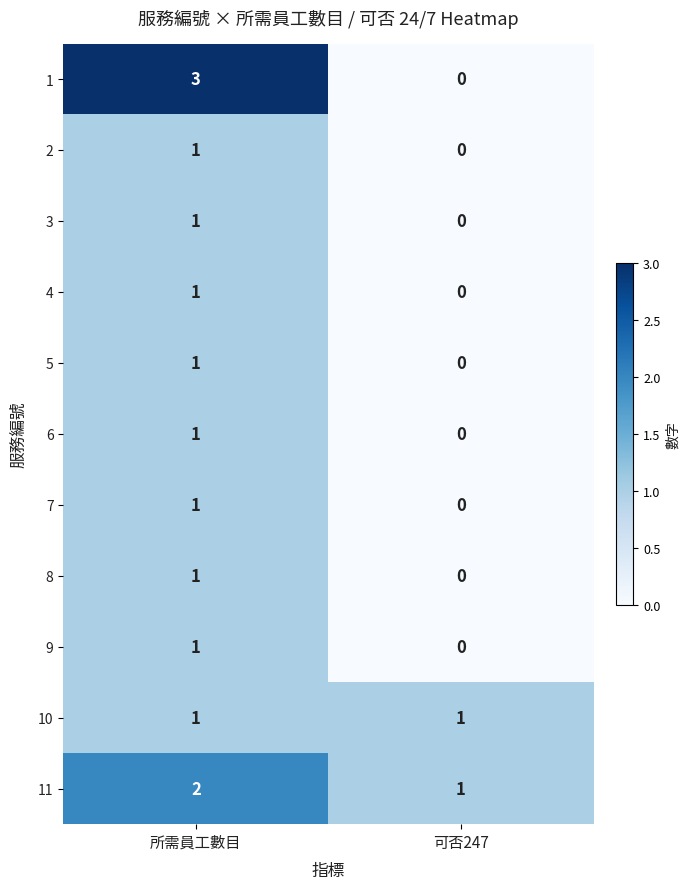

What is the sum of all 1 values?

3